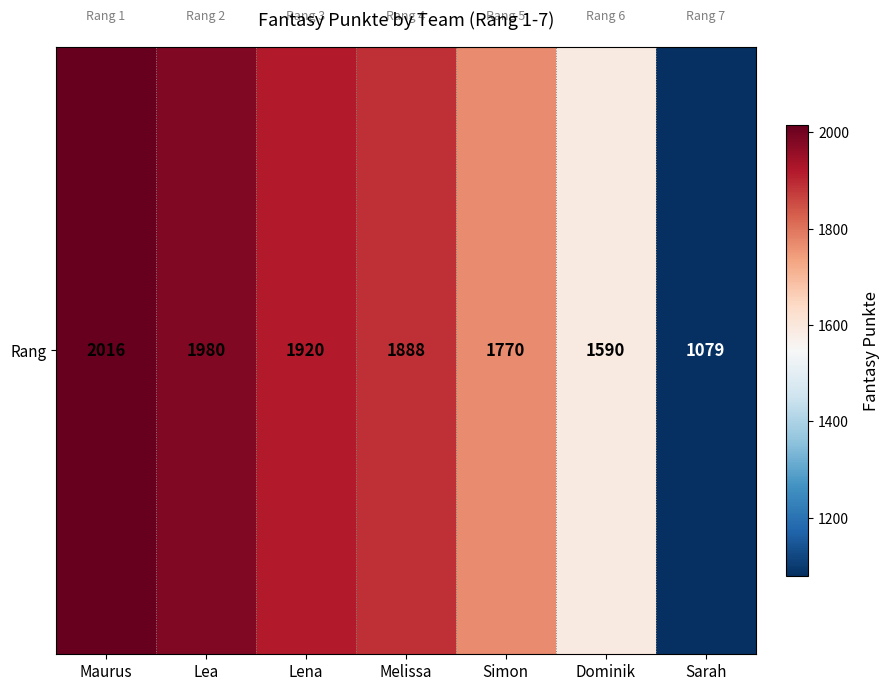

What is the maximum value shown in the chart?

2016